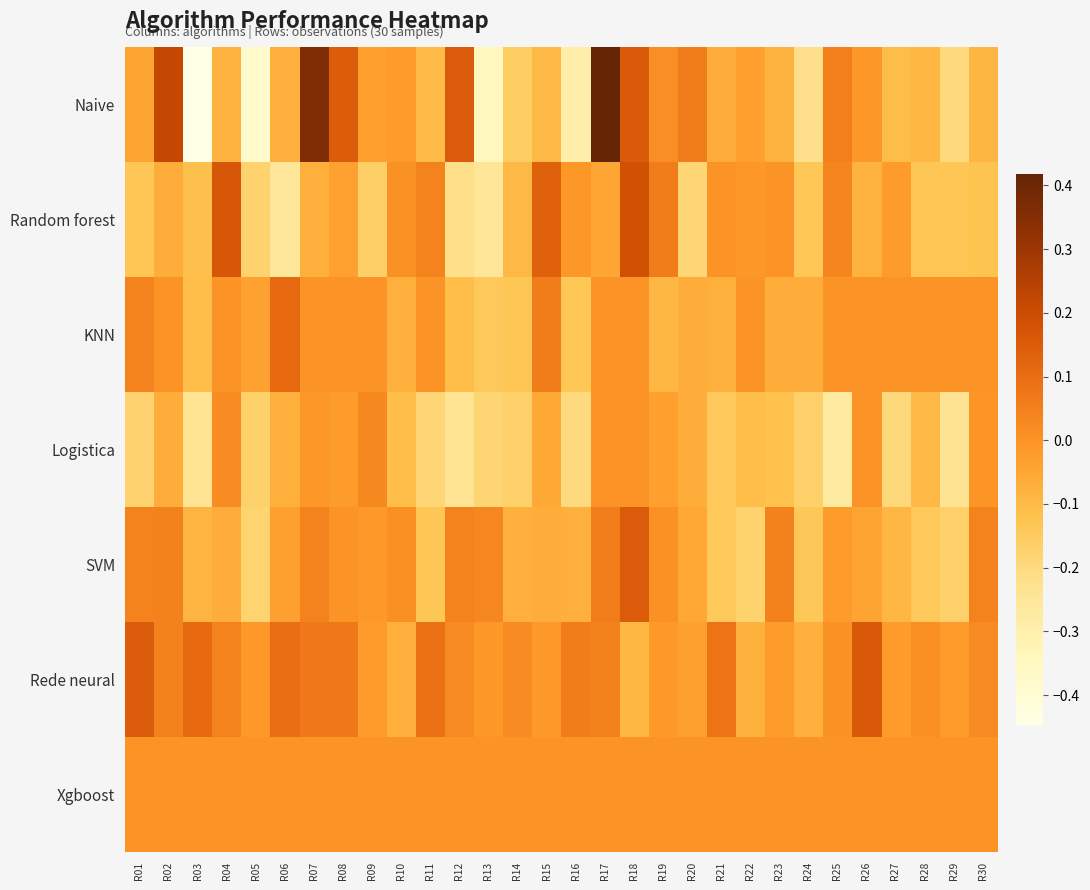

How many data points does each series have?

30